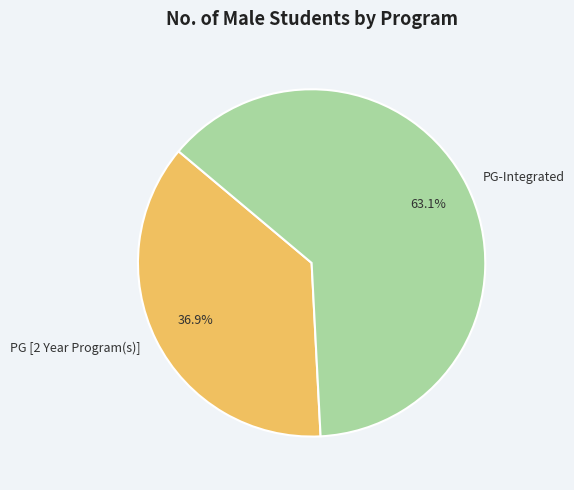

Which slice is the smallest?

PG [2 Year Program(s)]